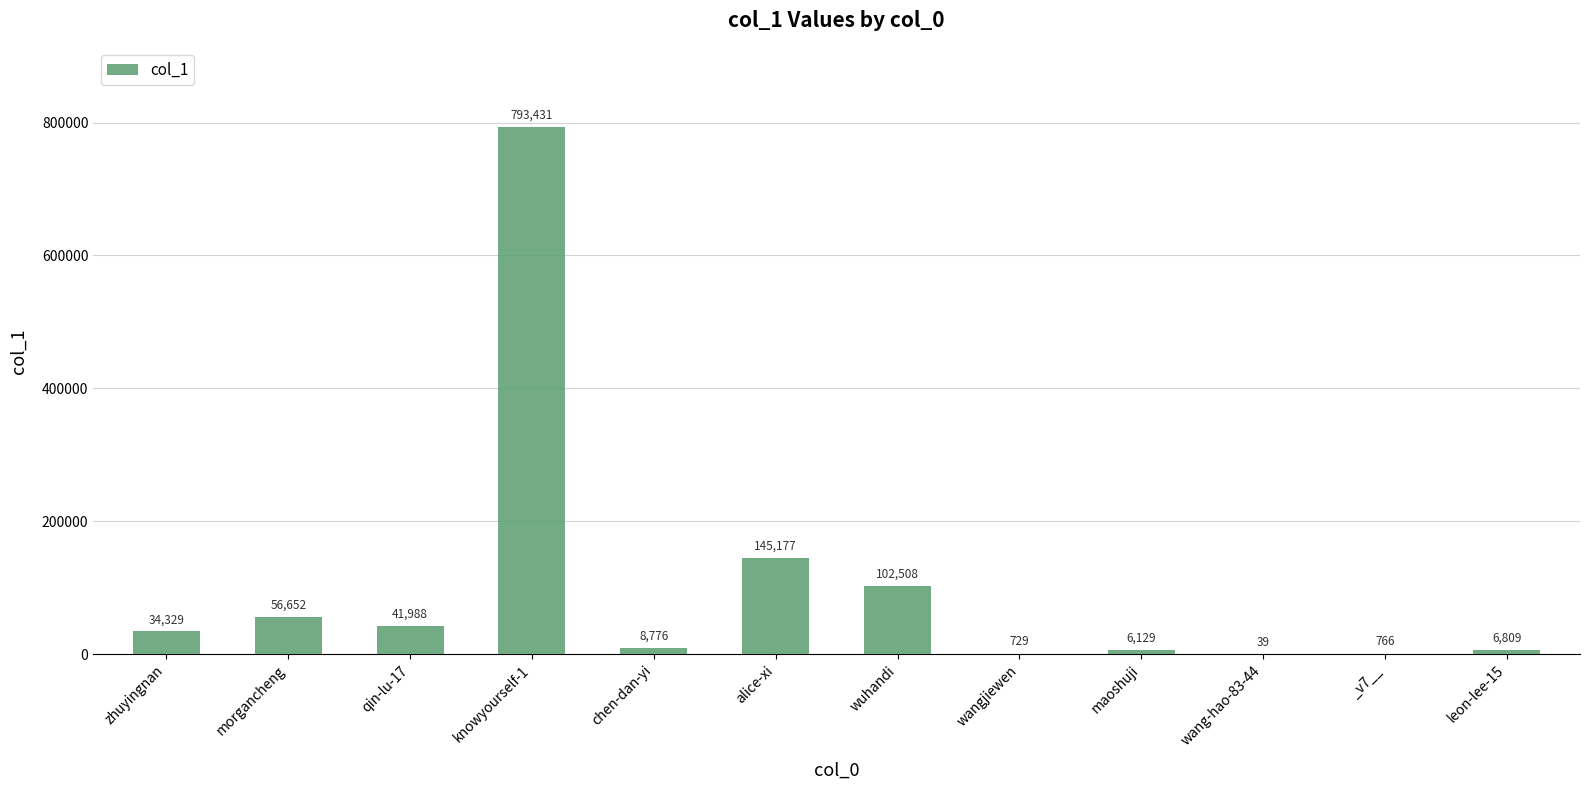

What is the greatest value displayed?

793431